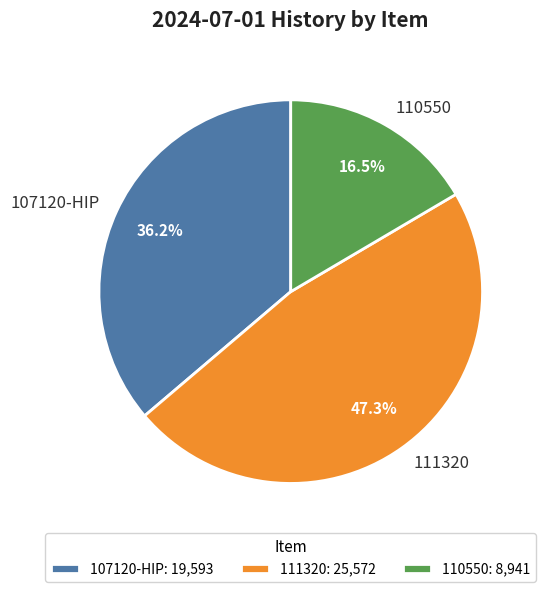

Count the number of slices in the pie.

3